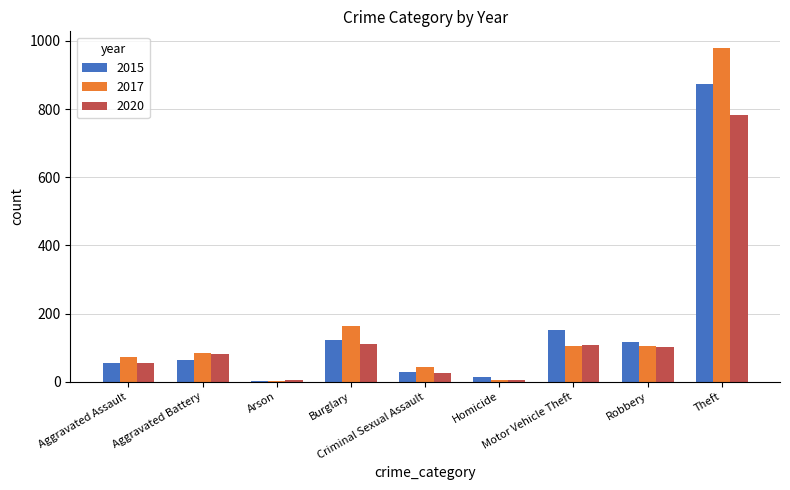

What are all the series names shown in the legend?

2015, 2017, 2020